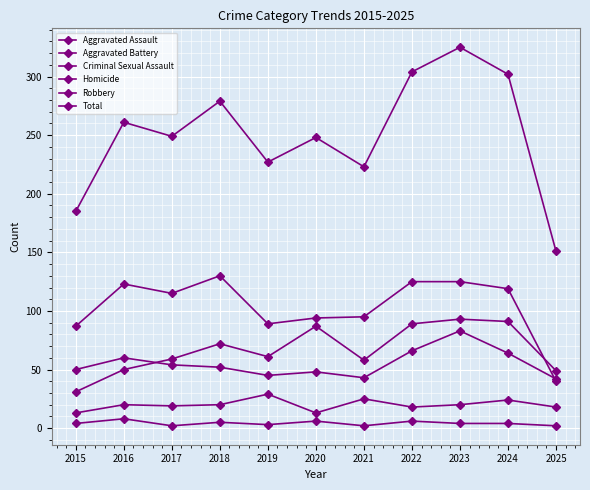

How many data points in Robbery are less than 115?

5